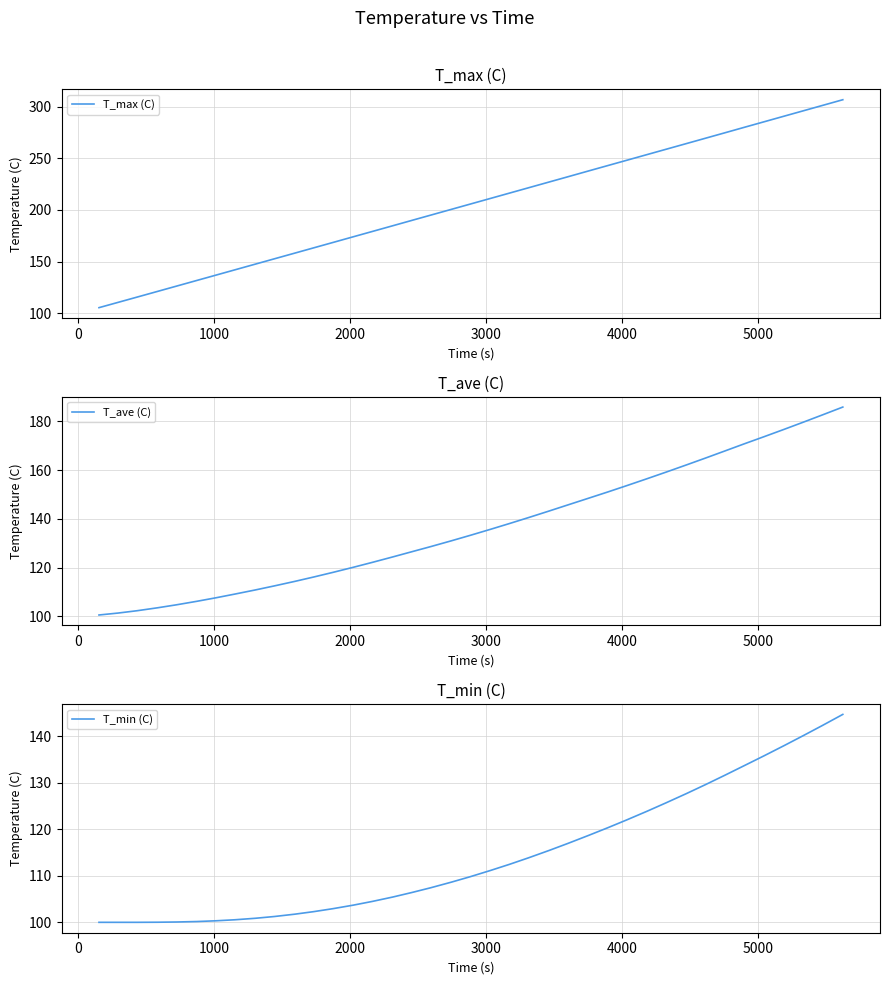

True or false: T_max (C) and T_ave (C) cross at least once.

False